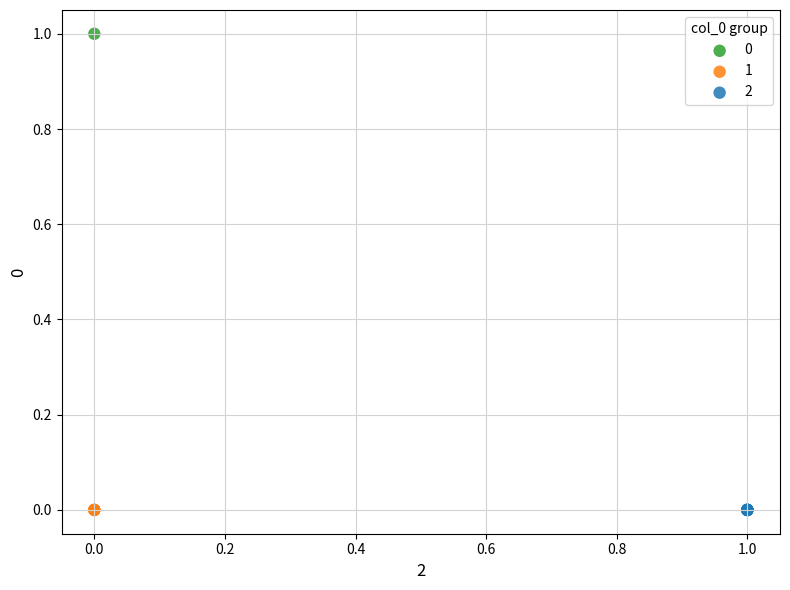

Which series contains the highest Y value?

0